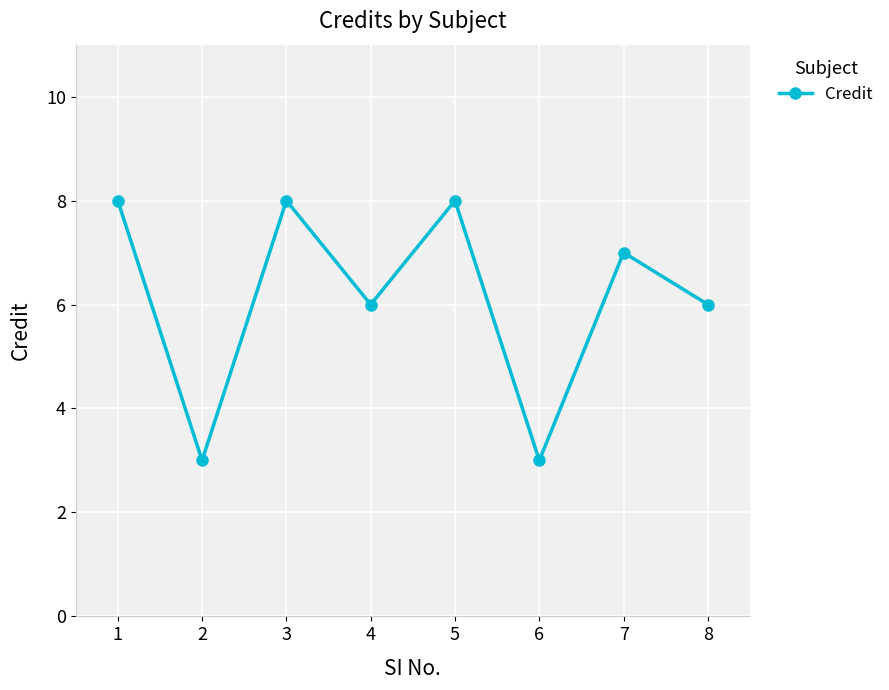

What is the greatest value displayed?

8